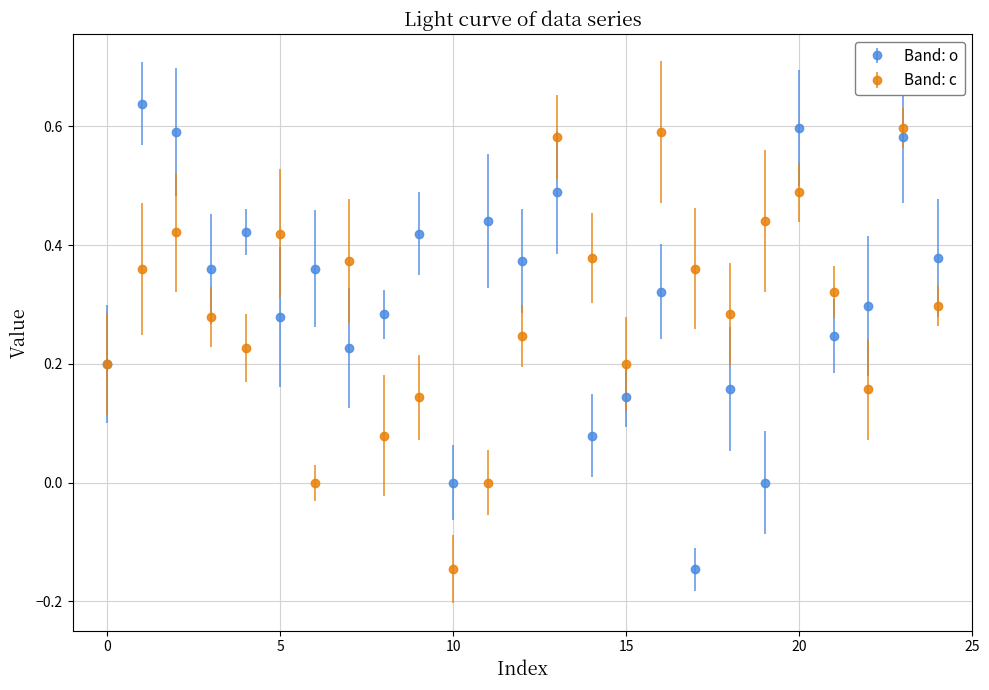

List the series in order of their peak value, lowest first.

Band: c, Band: o